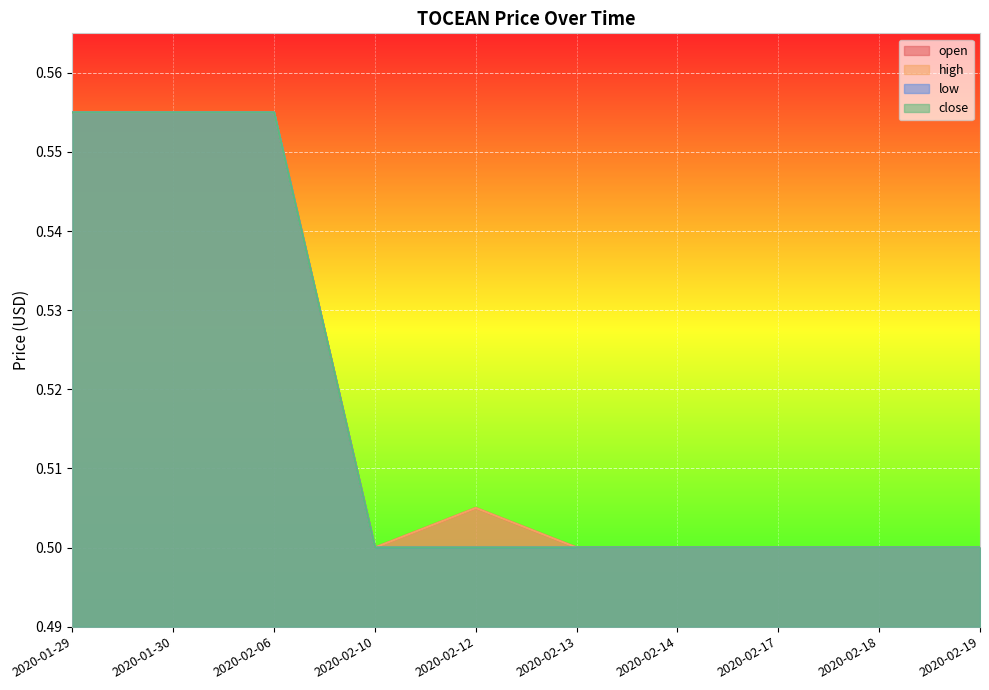

What is the total value across all series at 2020-01-30?

2.2